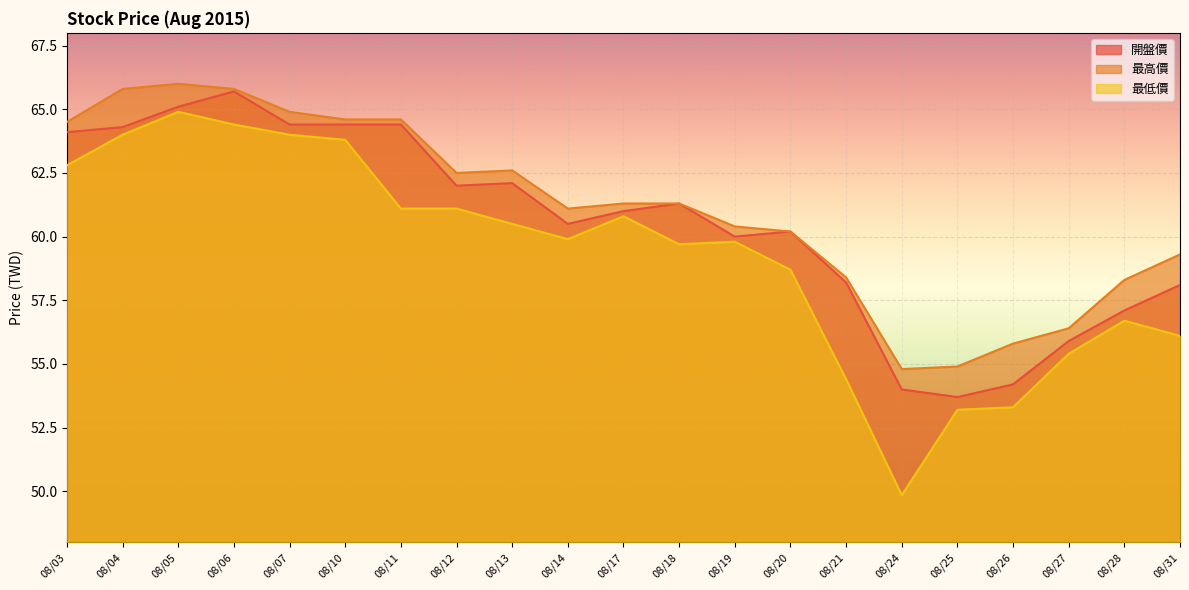

Which series has the largest total across all categories?

最高價